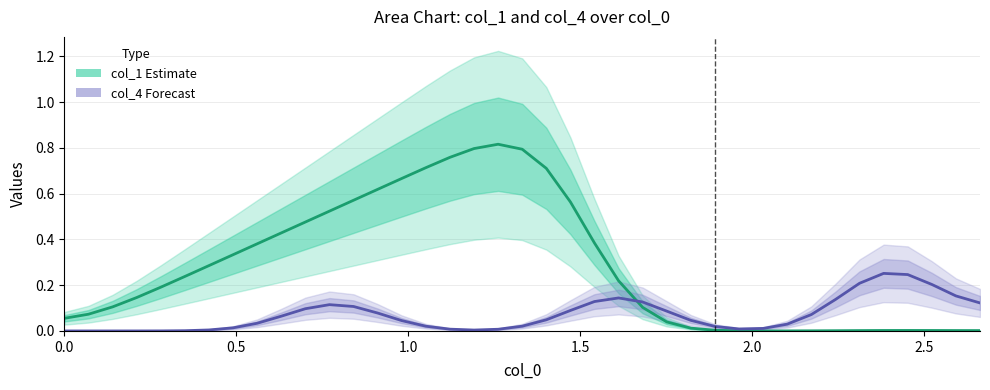

How many lines are shown in the chart?

2